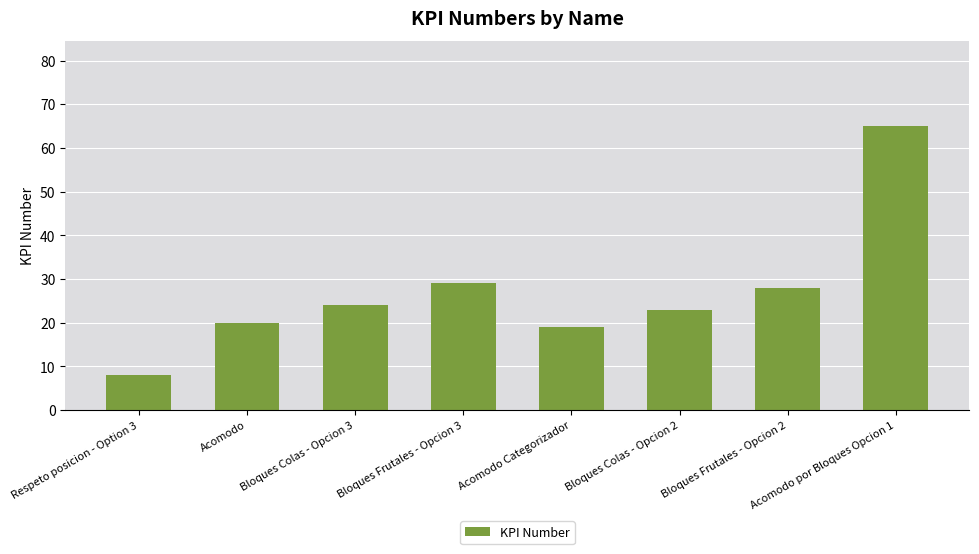

At which category does the chart reach its peak across all series?

Acomodo por Bloques Opcion 1